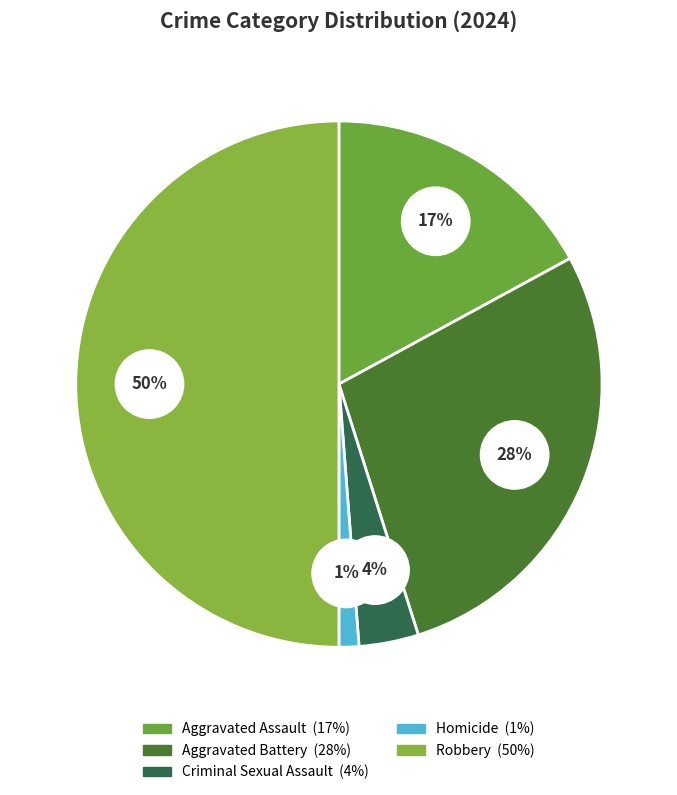

What is the ratio of the value at Criminal Sexual Assault to the value at Aggravated Assault?

0.2